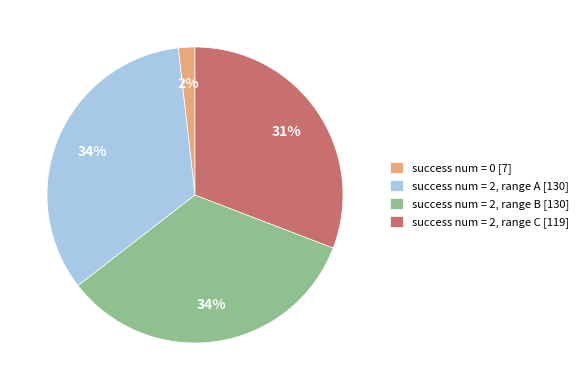

To the nearest percent, what is the difference between the success num = 2, range C [119] and success num = 2, range B [130] slice percentages?

3%